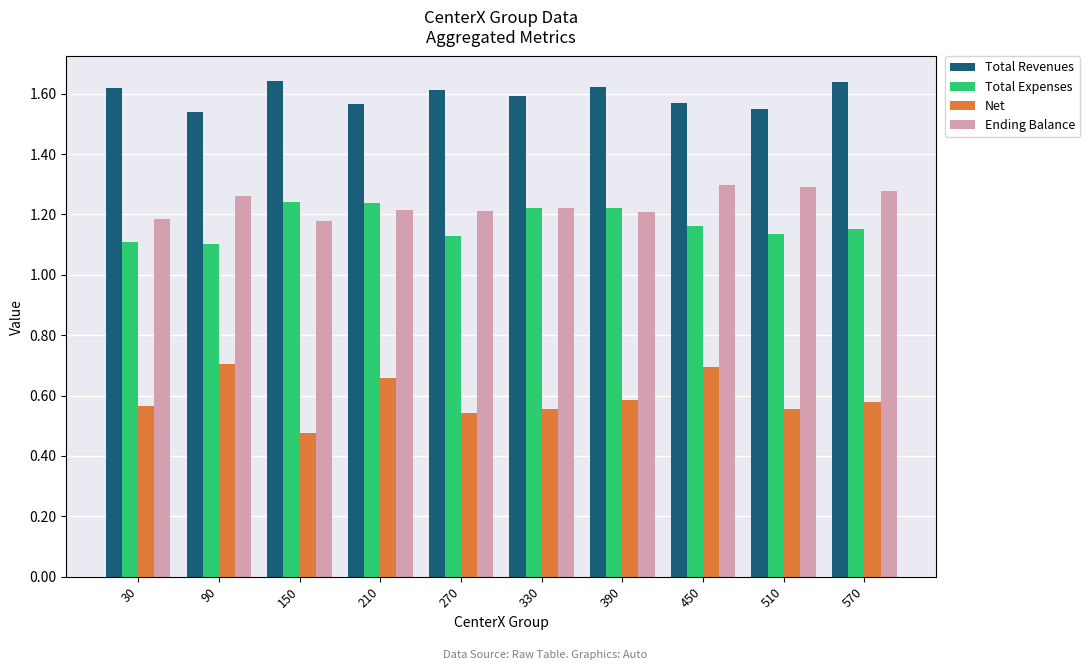

Is it true that Total Revenues equals 1.6 at 330?

True